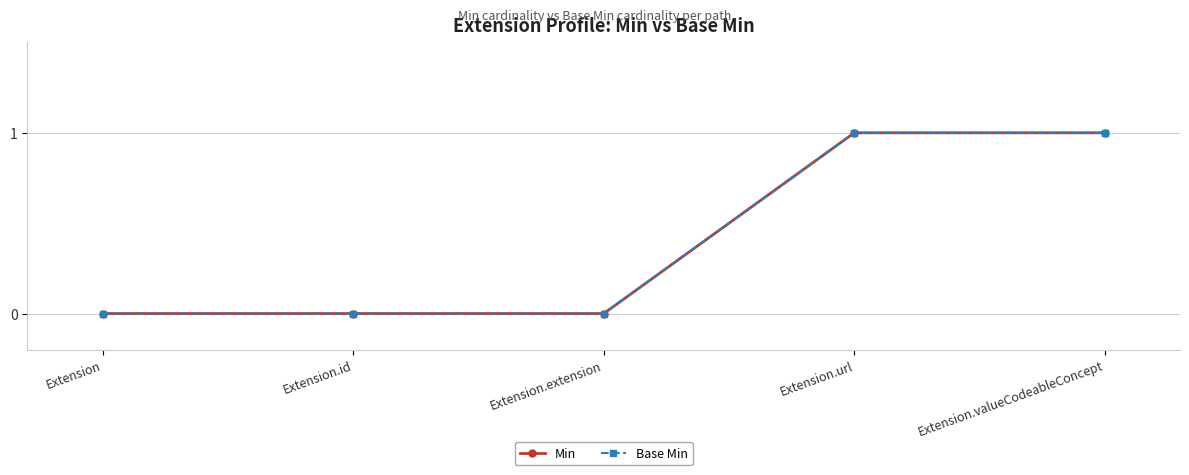

Is this an area chart (filled region under the line)?

No